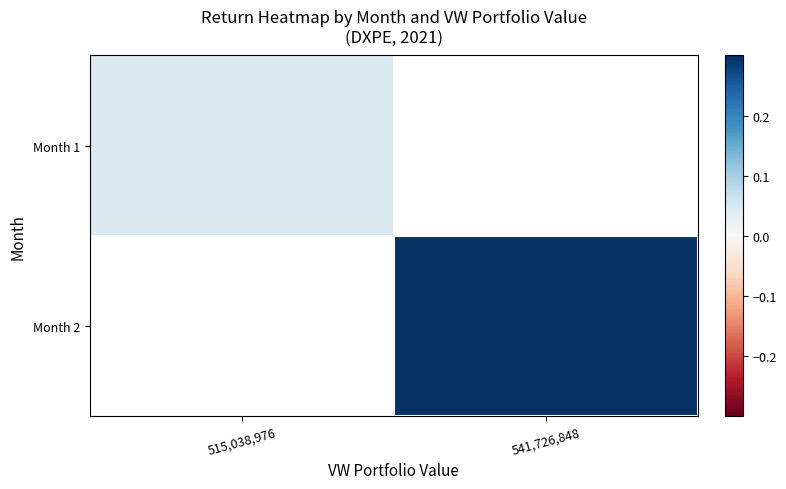

At how many categories does at least one series exceed 0?

2